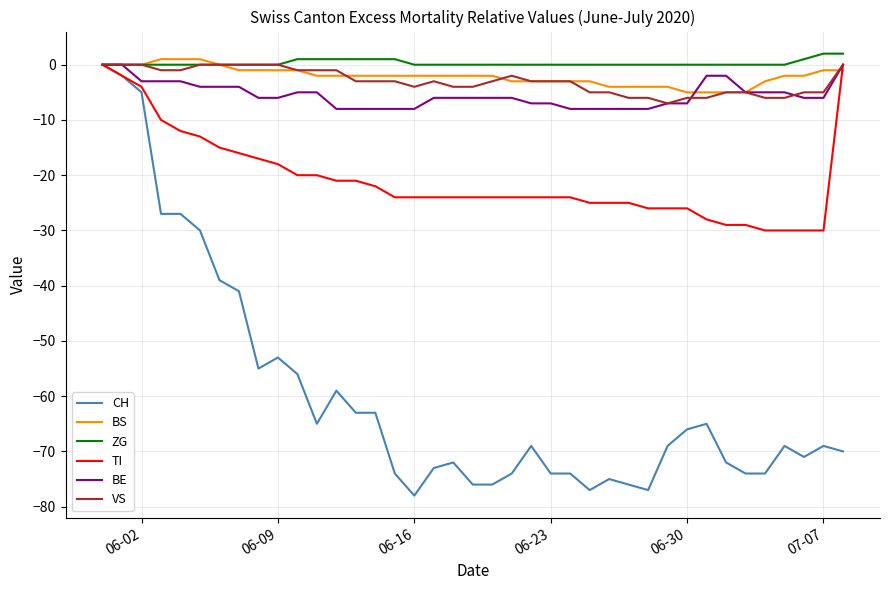

Which series has the widest spread of values?

CH